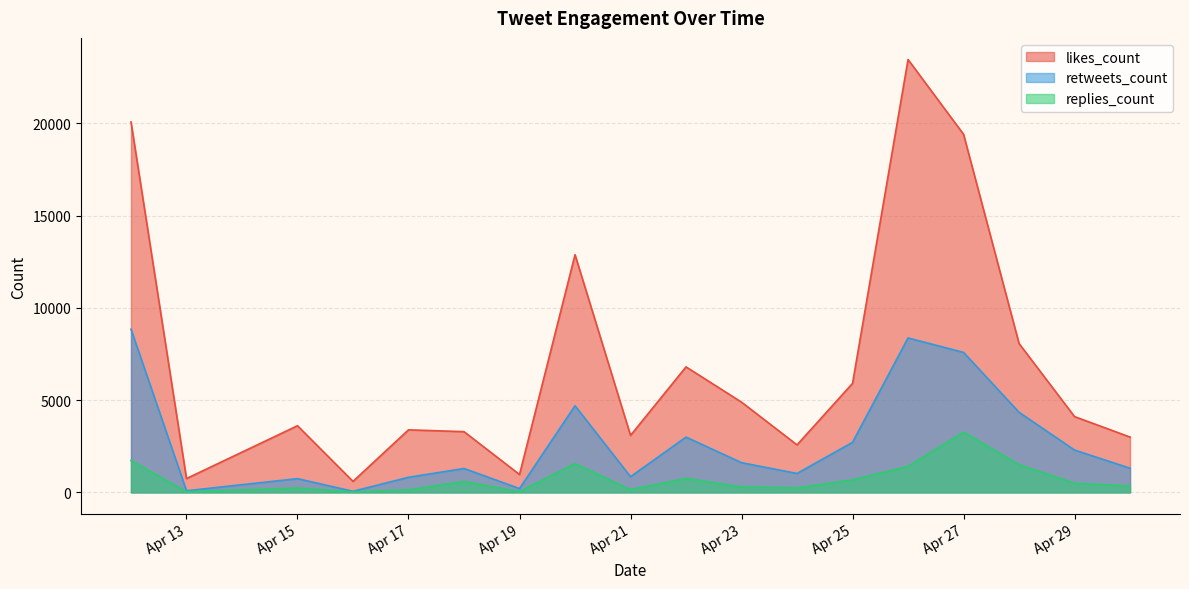

What is the difference between the second highest and second lowest values in the replies_count series?

1700